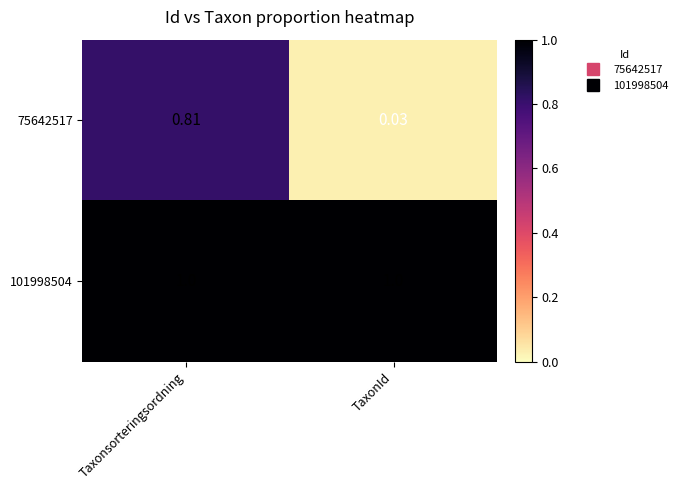

At which category is the sum across all series the highest?

Taxonsorteringsordning